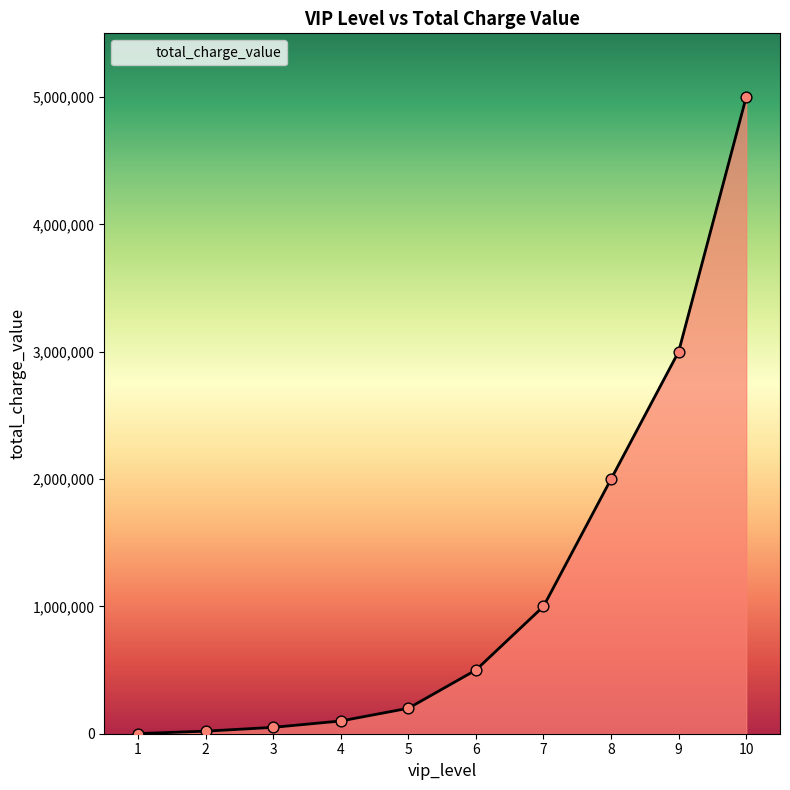

Between 10 and 2, which is larger?

10